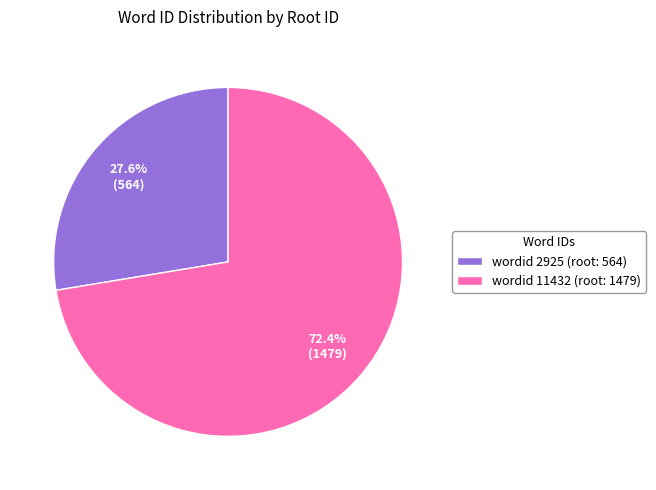

Is wordid 11432 (root: 1479) the majority of the pie?

Yes